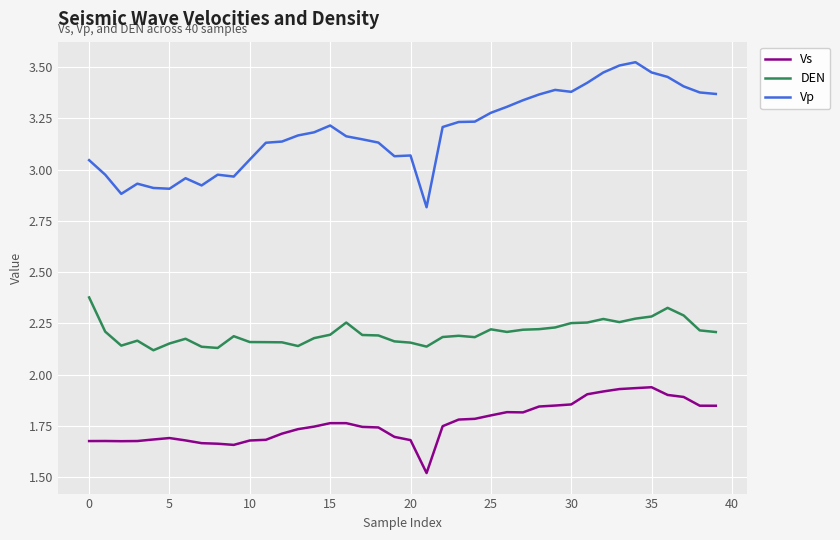

How many Vs values are between 1 and 2?

40